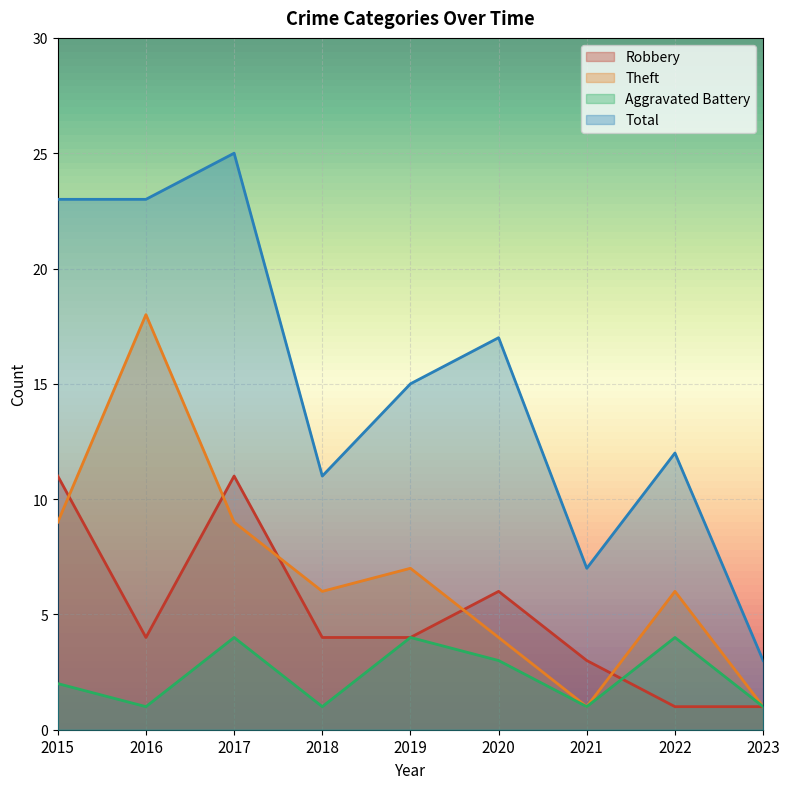

How many lines are shown in the chart?

4